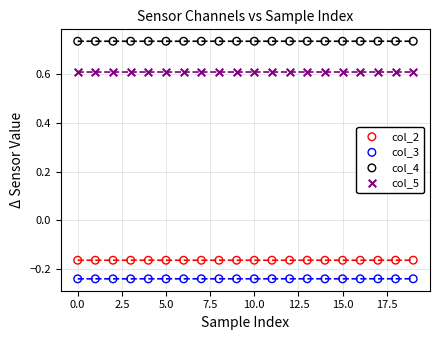

Across all data points, what is the range of Y values (max minus min)?

1.0